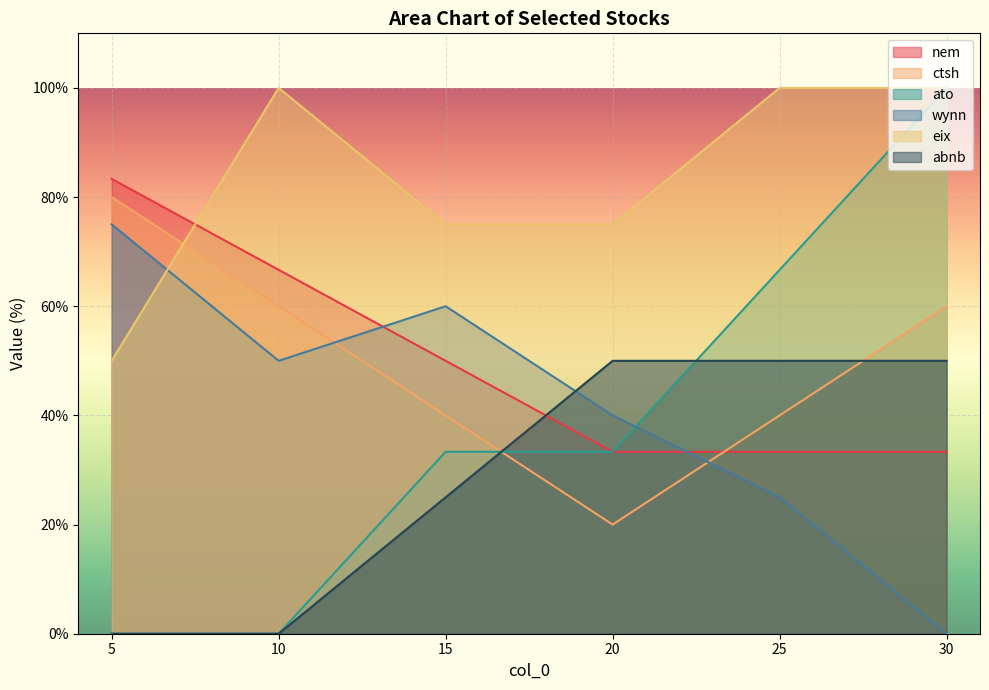

How many lines are shown in the chart?

6